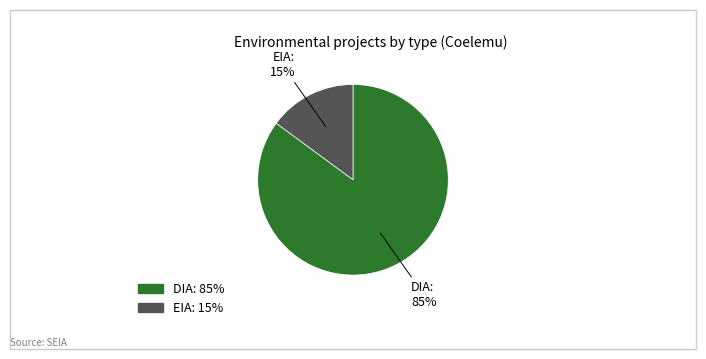

Is it true that DIA is 85% of the pie?

True